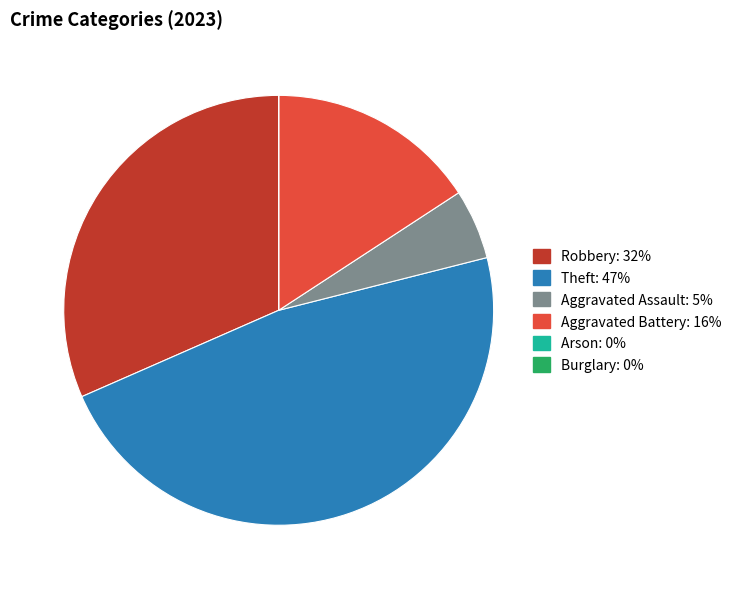

Does any single category account for the majority?

No